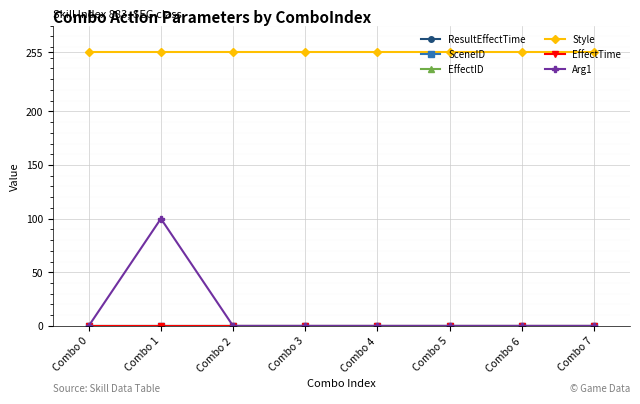

True or false: Style and SceneID intersect in this chart.

False